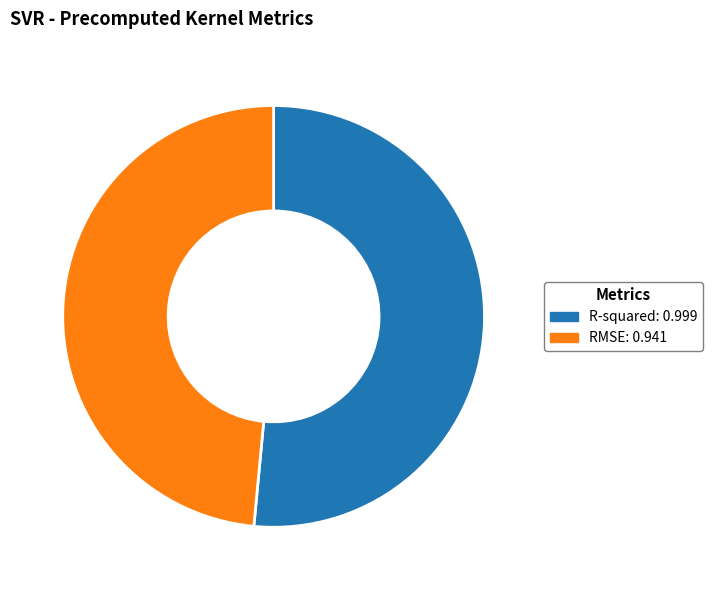

Between R-squared and RMSE, which is larger?

R-squared